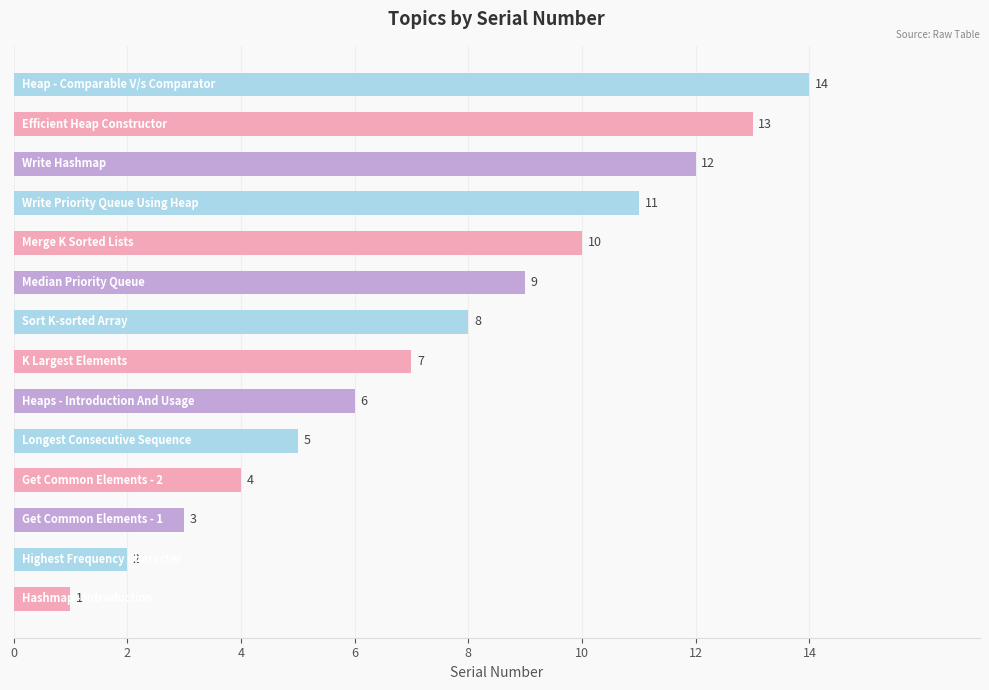

What is the average value?

8